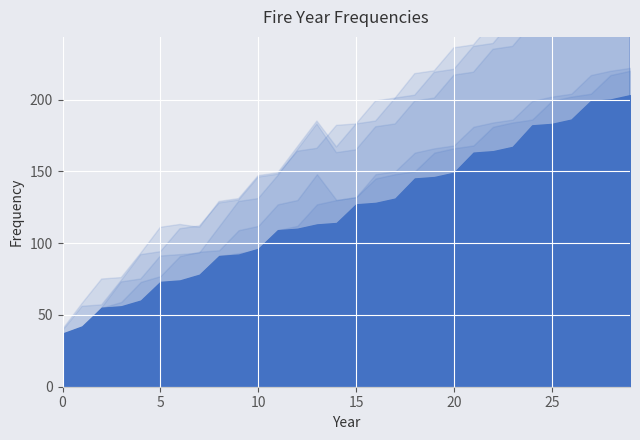

At which category is the sum across all series the highest?

28